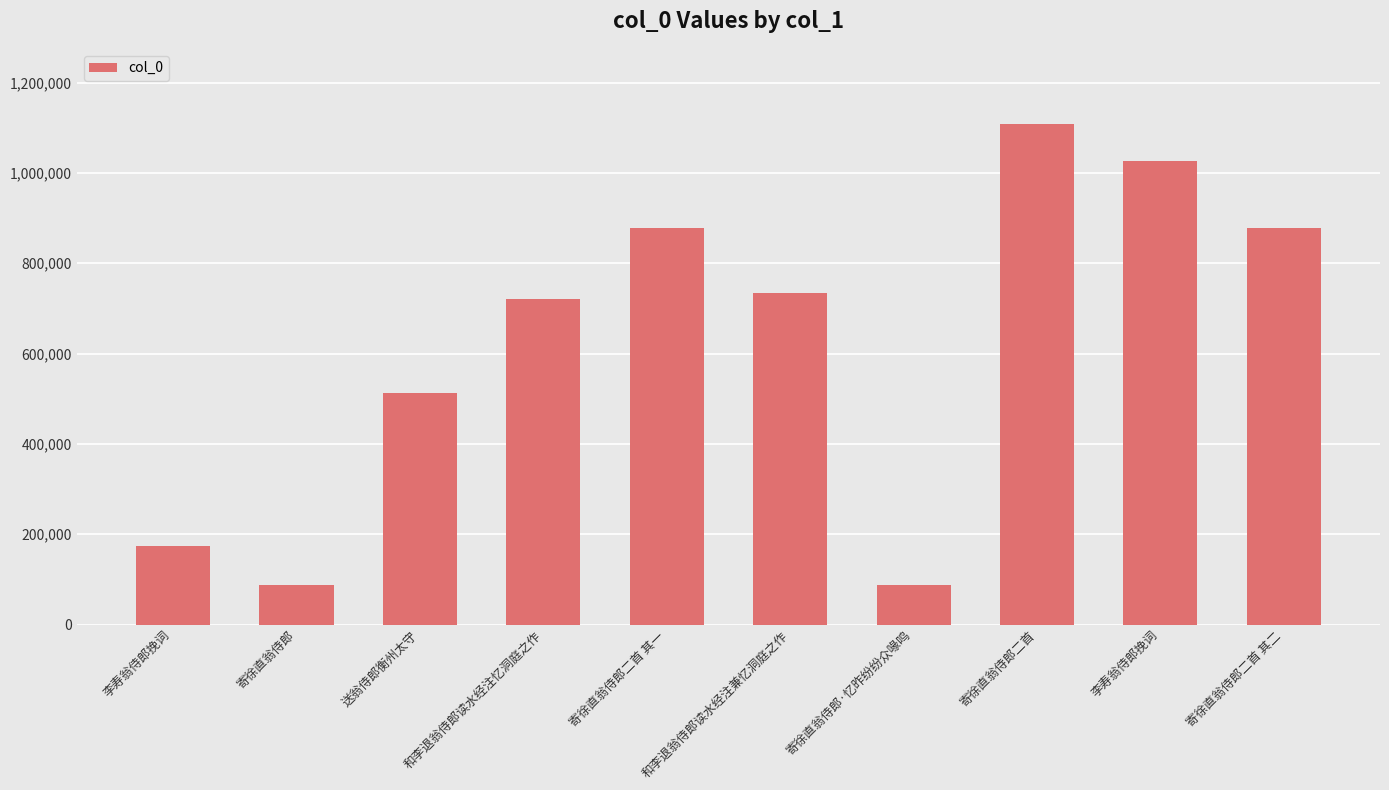

What value does the data have at 寄徐直翁侍郎二首 其二, to the nearest 100?

877800